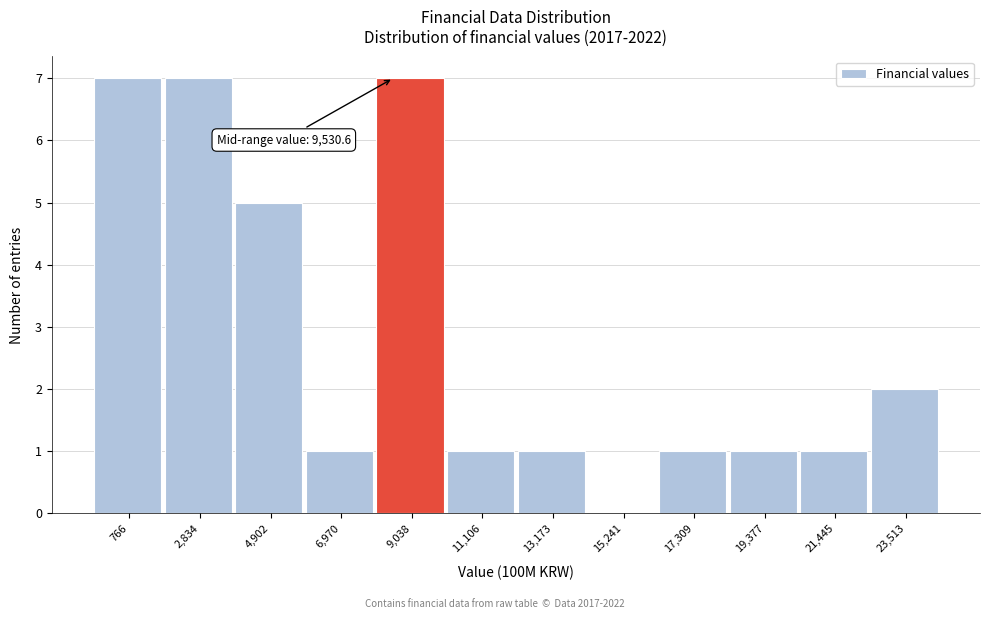

Reading right to left, extract all data points from this chart.

23,513=2	21,445=1	19,377=1	17,309=1	15,241=0	13,173=1	11,106=1	9,038=7	6,970=1	4,902=5	2,834=7	766=7